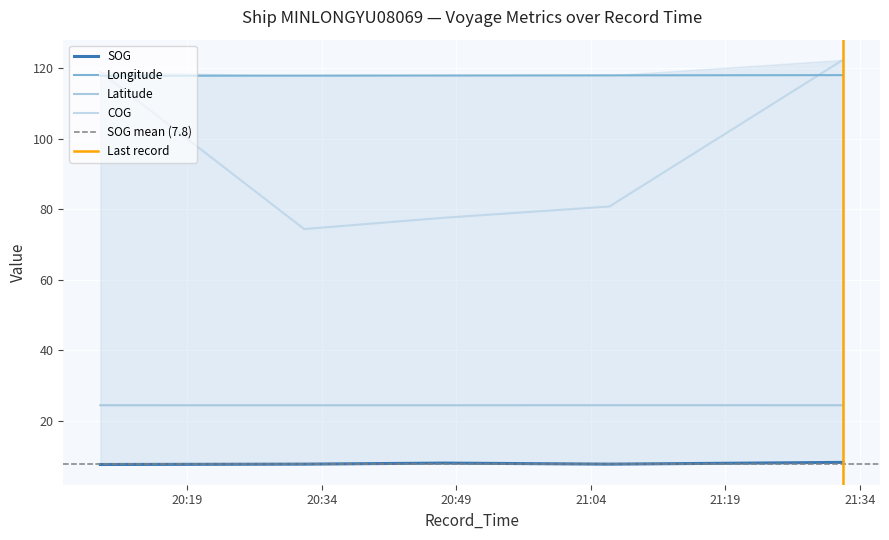

List the series in order of their overall mean, highest first.

Longitude, COG, Latitude, SOG